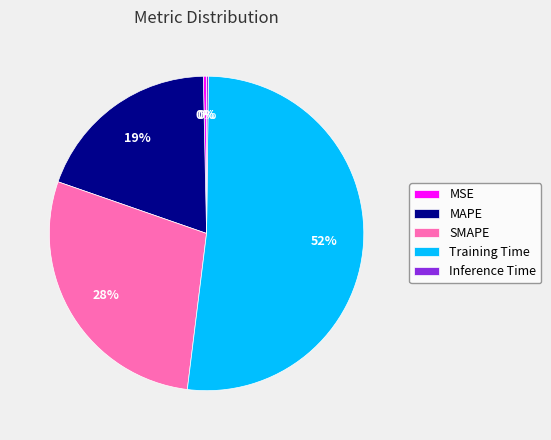

Is it true that SMAPE is 28% of the pie?

True